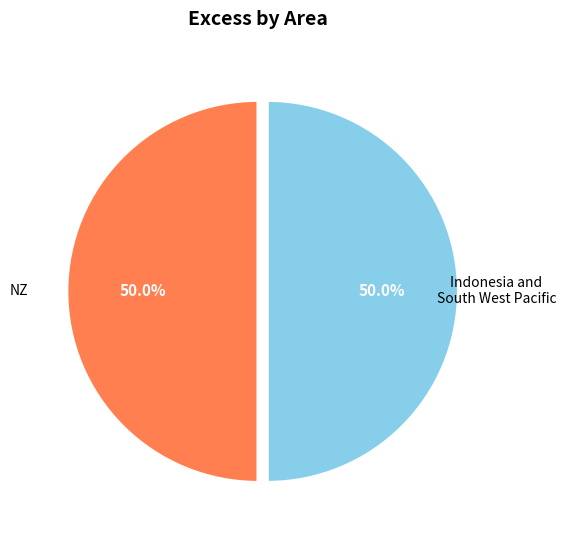

Is the sum of NZ and Indonesia and South West Pacific greater than half?

Yes